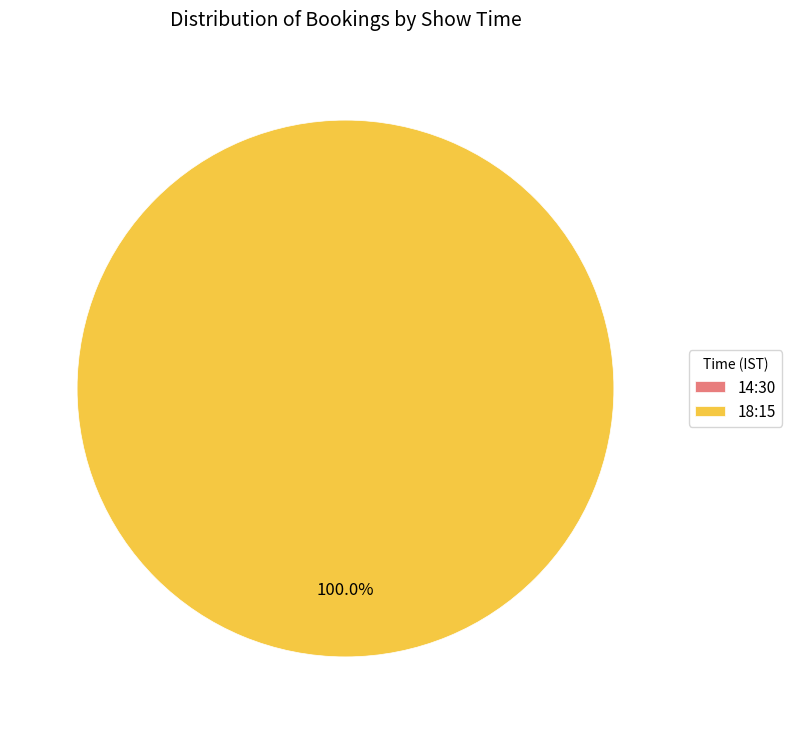

To the nearest percent, what is the average slice percentage?

50%